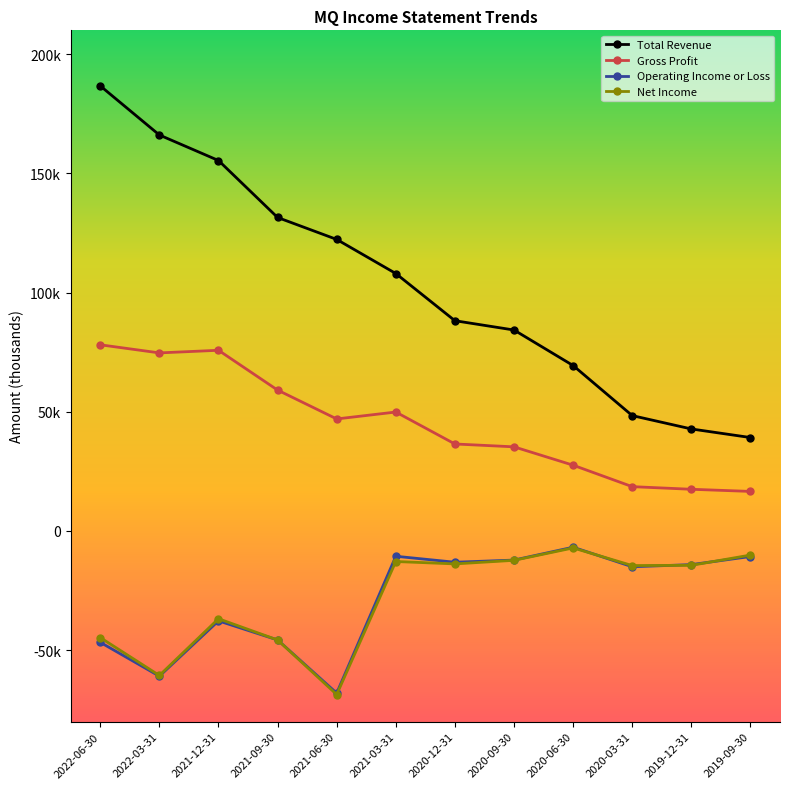

What is the label of the 9th point from the right?

2021-09-30